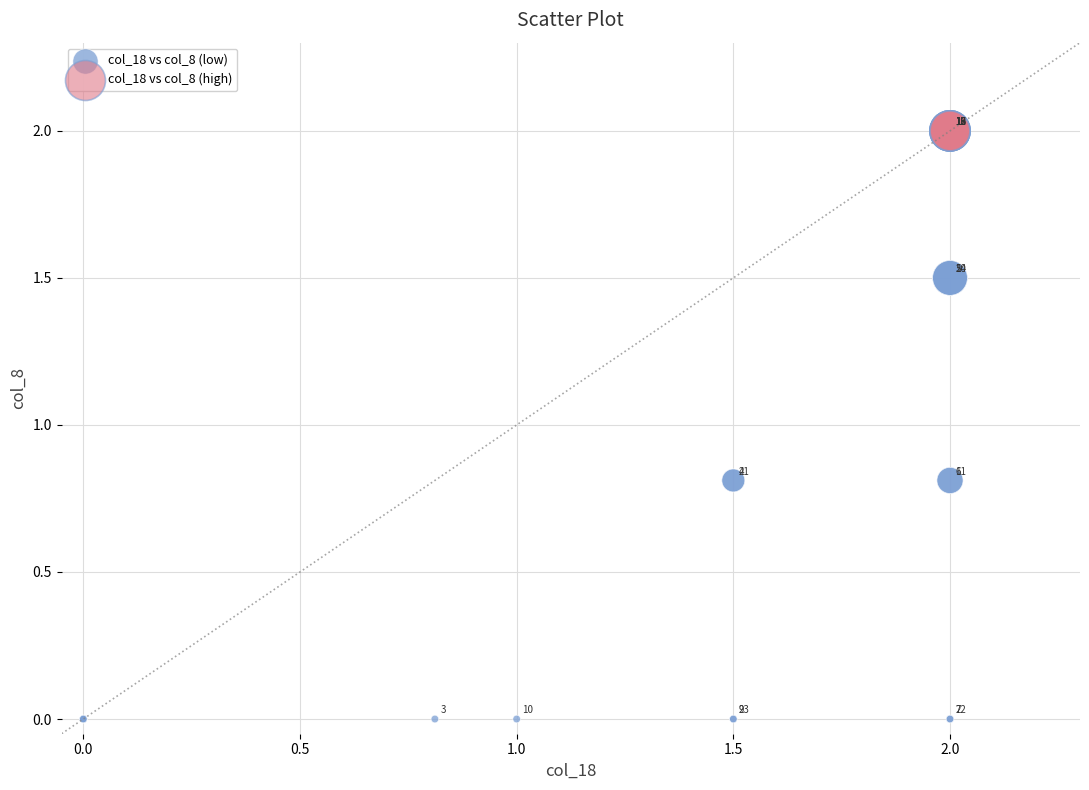

Which series contains the lowest Y value?

col_18 vs col_8 (low)